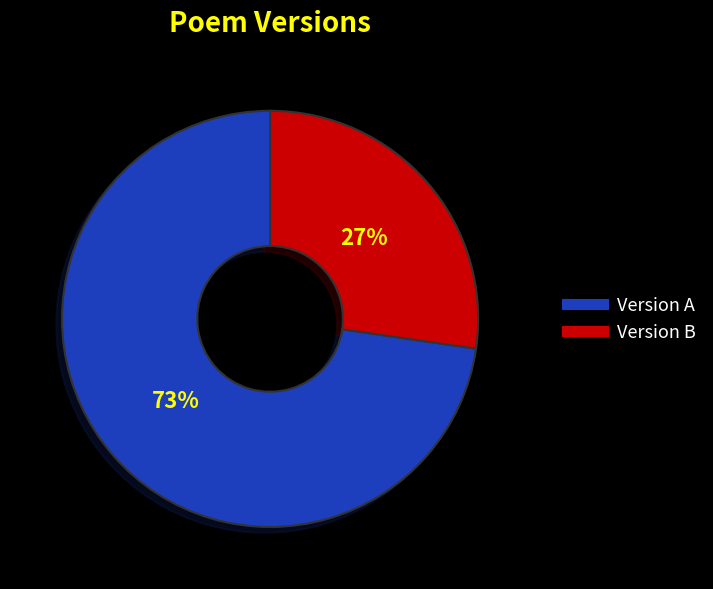

To the nearest percent, what is the average slice percentage?

50%